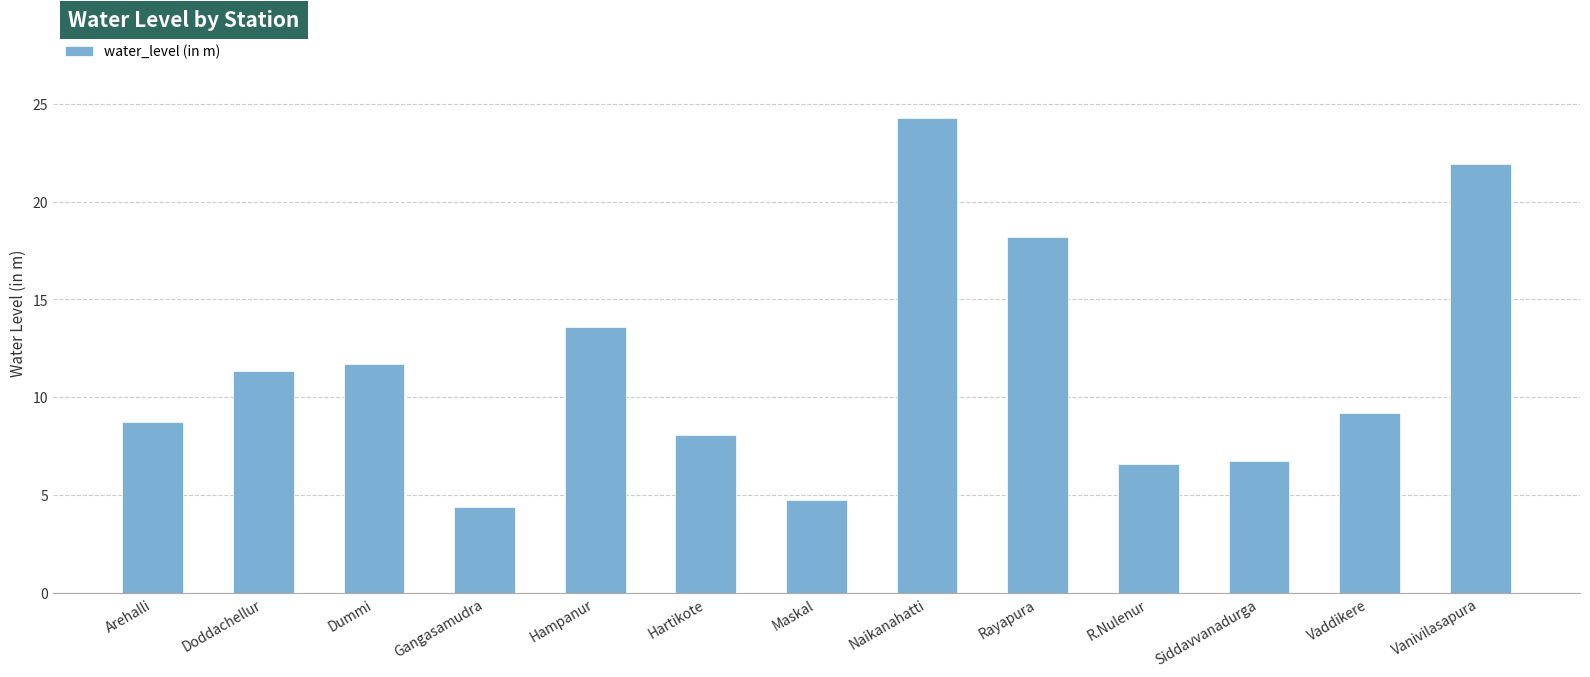

Is it true that the value at R.Nulenur is 9.3?

False